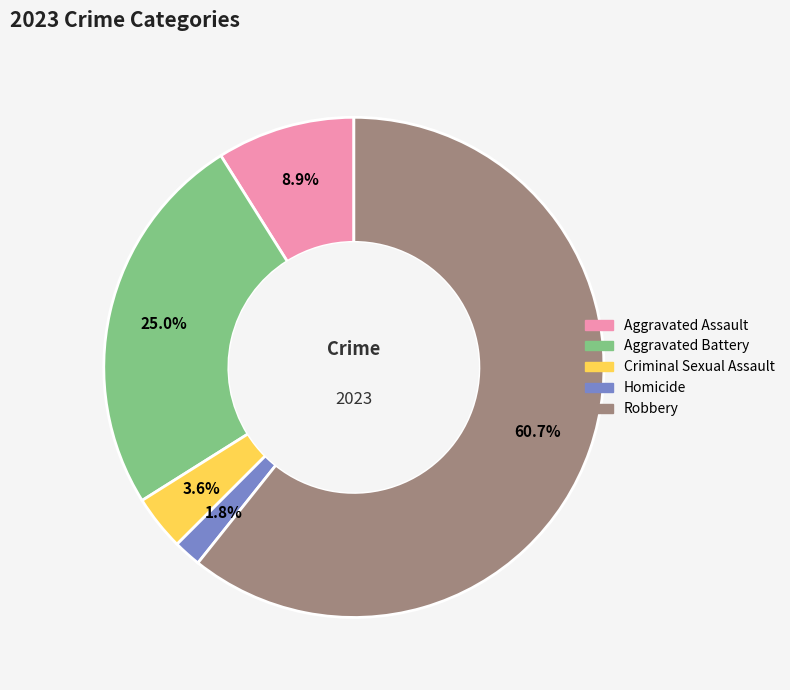

To the nearest percent, what is the difference between the Aggravated Assault and Aggravated Battery slice percentages?

16%